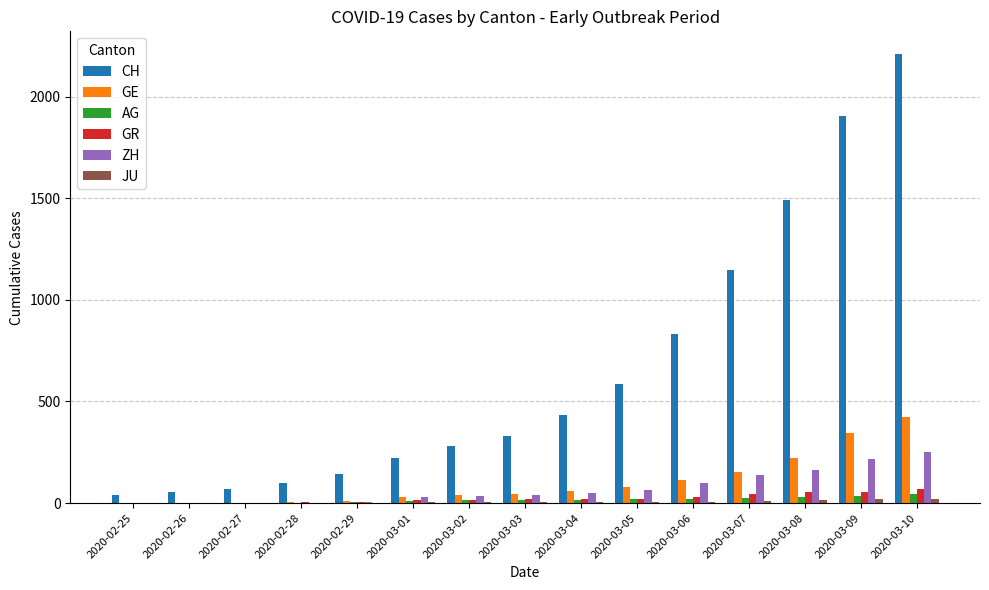

What is the sum of all ZH values?

1096